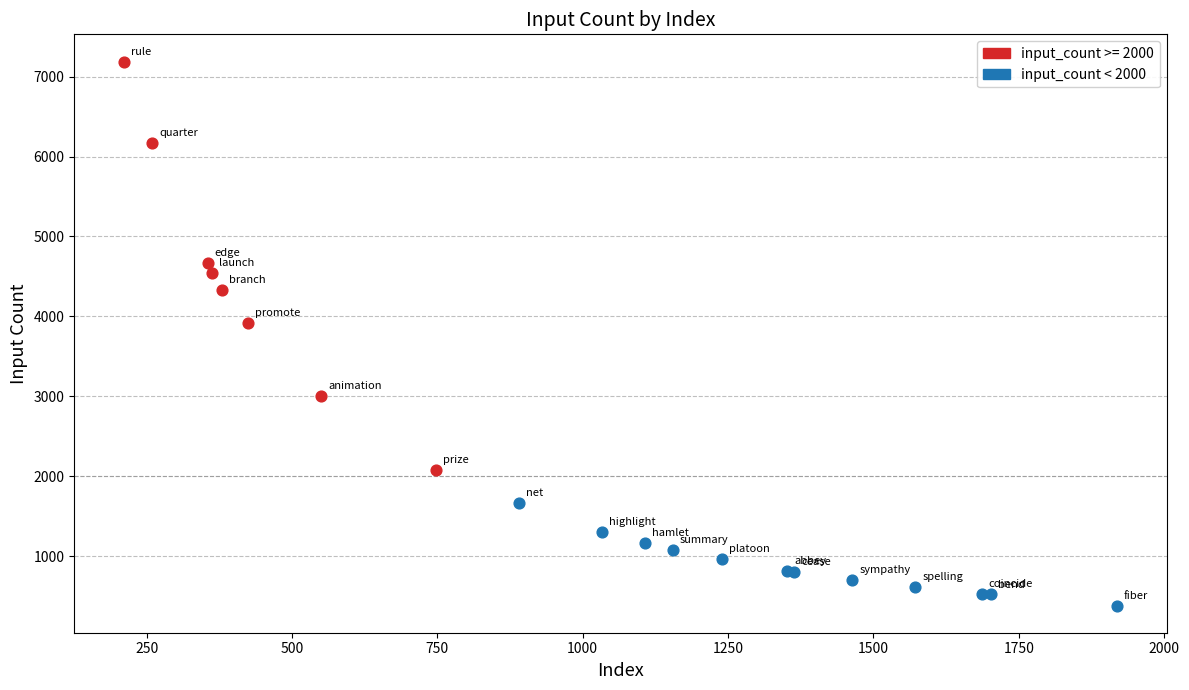

Which series has the widest spread of Y values?

input_count >= 2000